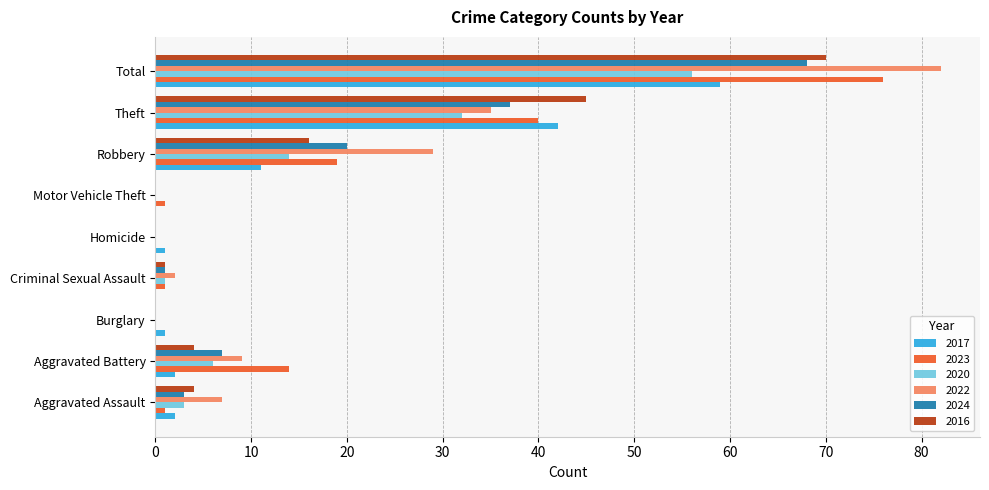

Where is 2022 nearest to the value 41?

Theft